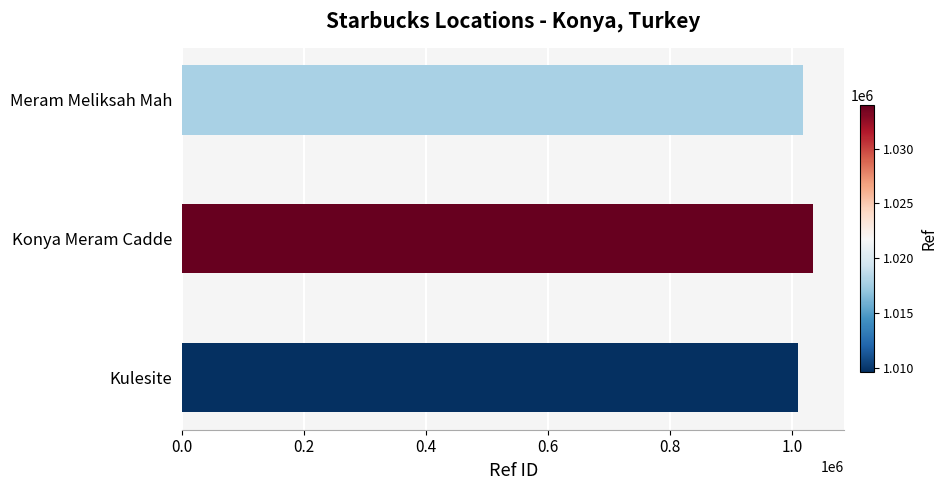

Approximately how many times larger is the value at Kulesite compared to Konya Meram Cadde?

1.0